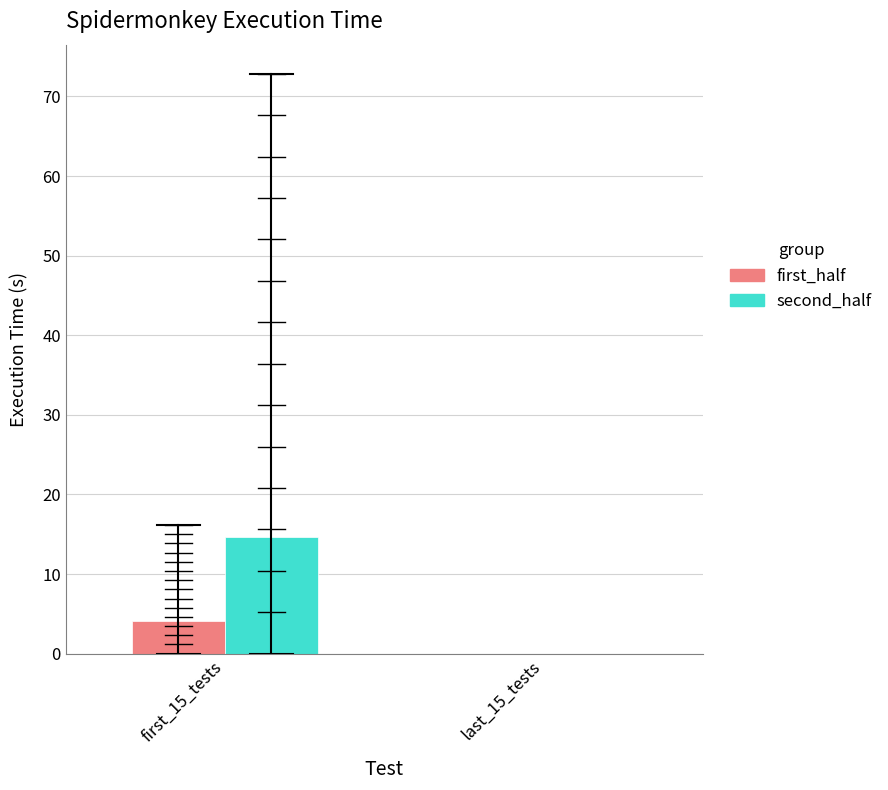

What is the difference between the highest and lowest values at first_15_tests?

10.5